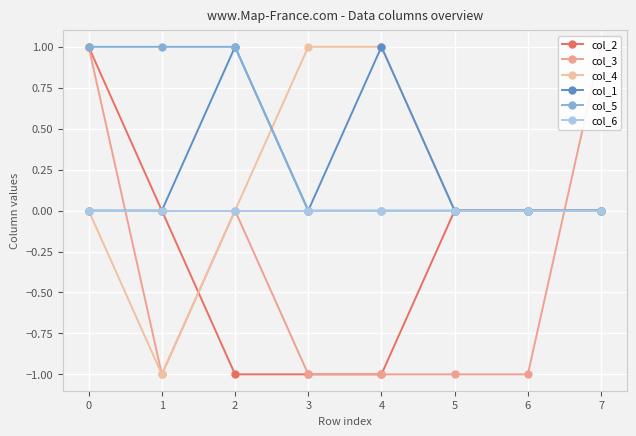

Which label corresponds to the smallest value in the chart?

2